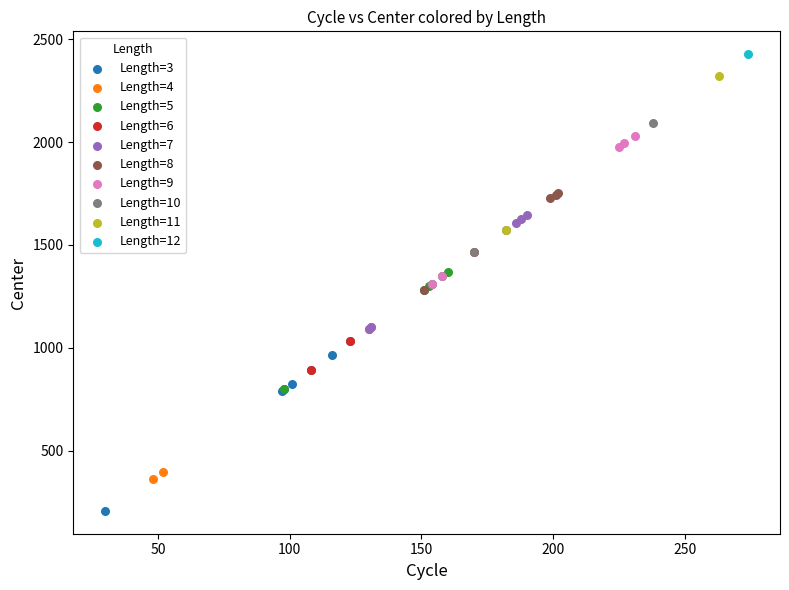

Which series contains the lowest Y value?

Length=3